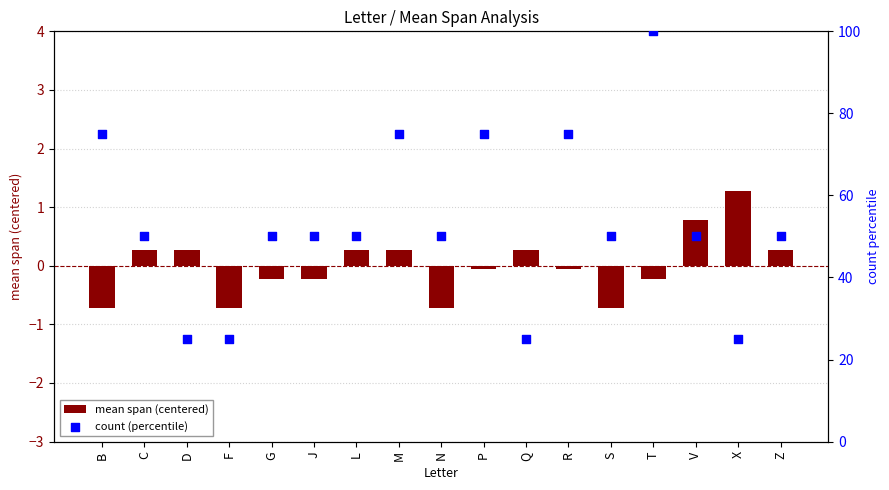

At which category is the sum across all series the highest?

T